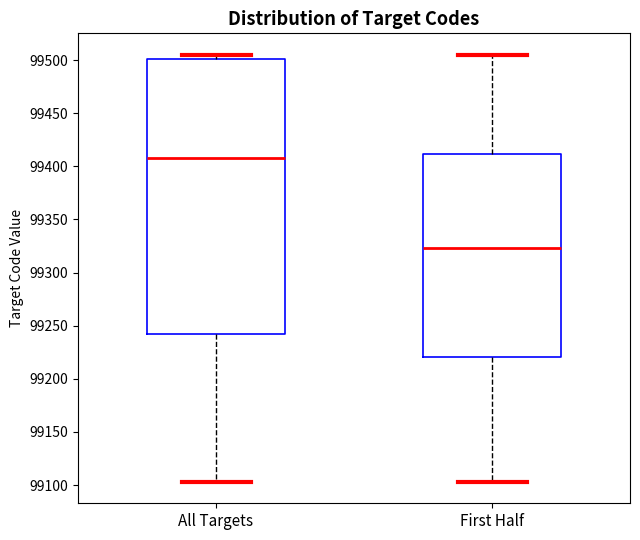

Which box's median line is the lowest?

First Half